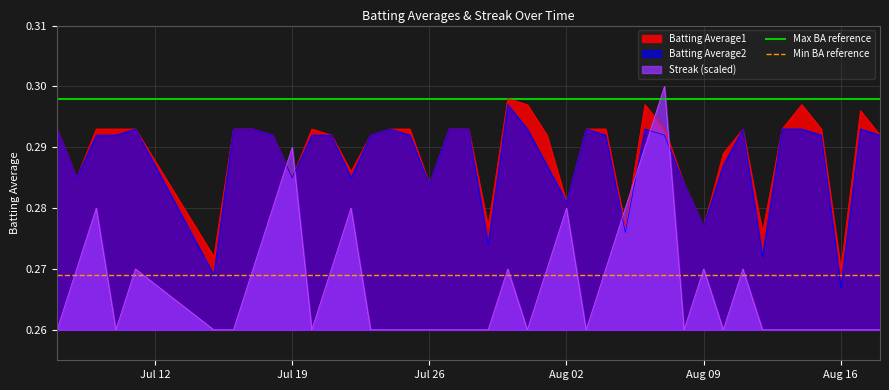

Is it true that Streak (scaled) equals 0.4 at Aug 16?

False